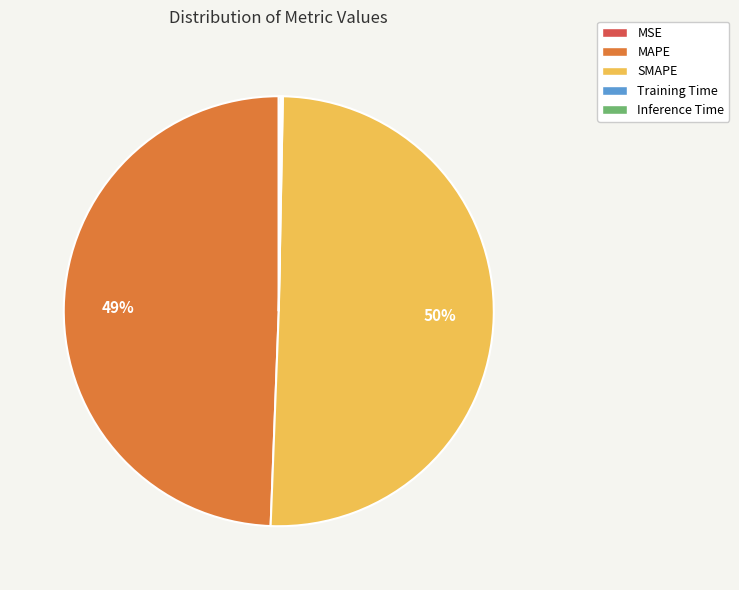

Which slice is the largest?

SMAPE